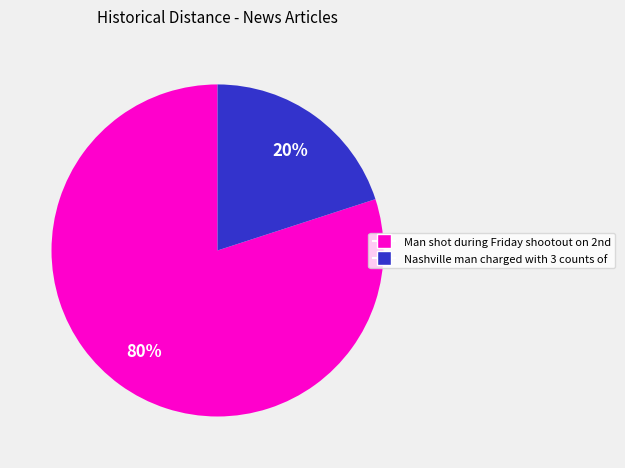

Rank the categories by value from lowest to highest.

Nashville man charged with 3 counts of, Man shot during Friday shootout on 2nd